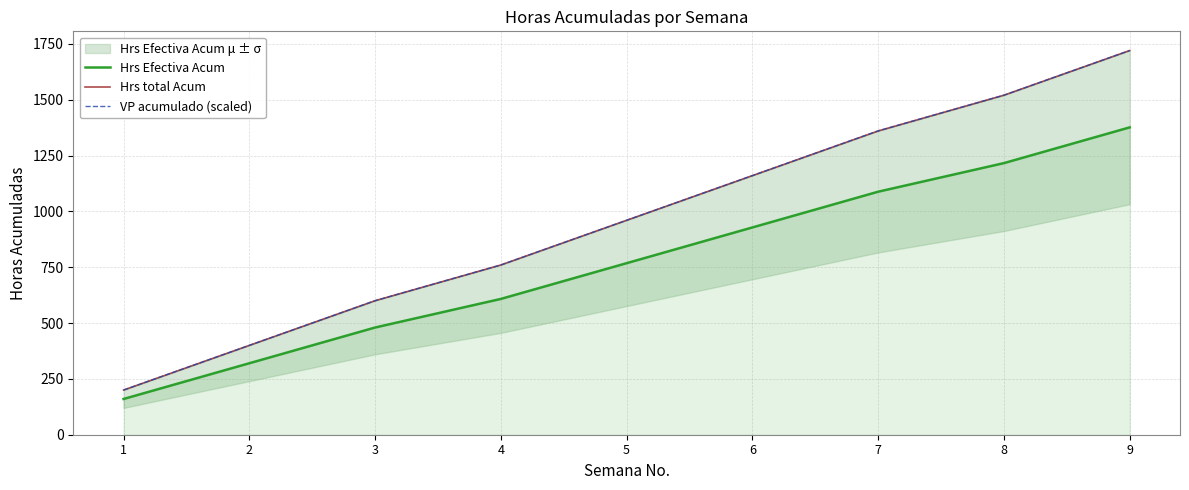

What value does the Hrs Efectiva Acum series have at 7?

1088.0